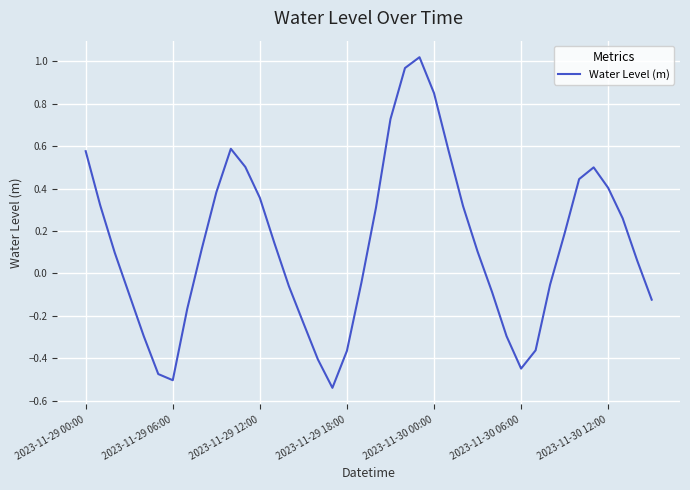

Does the chart have visible grid lines?

Yes